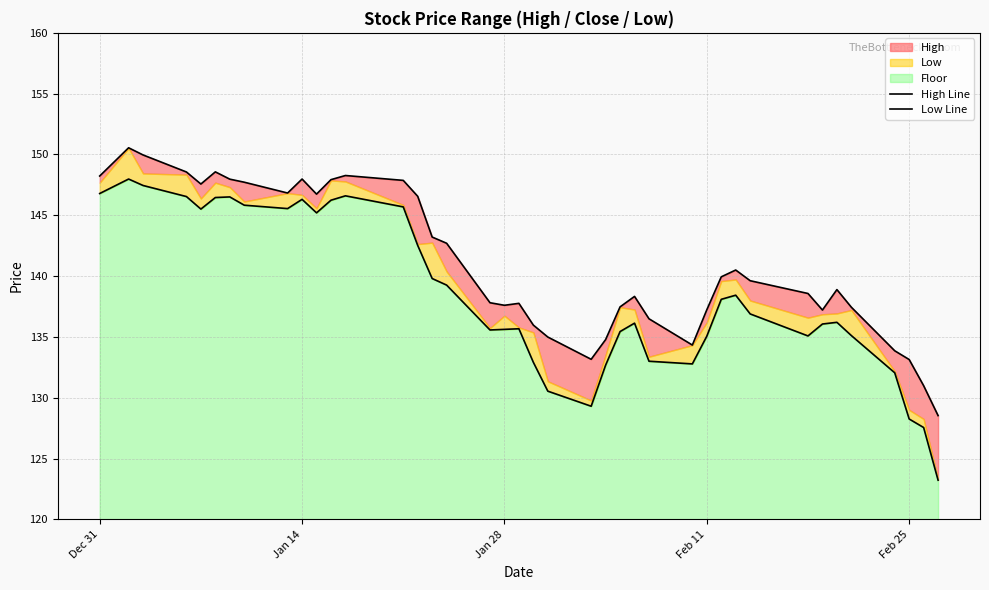

What is the maximum value for High Line?

150.6